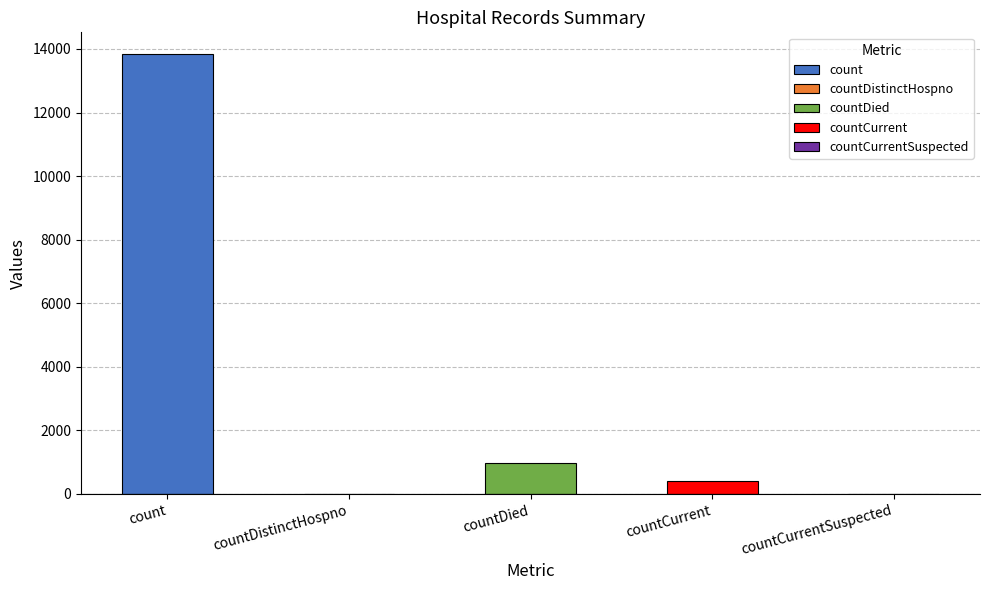

What is the difference between the maximum and minimum values?

13831